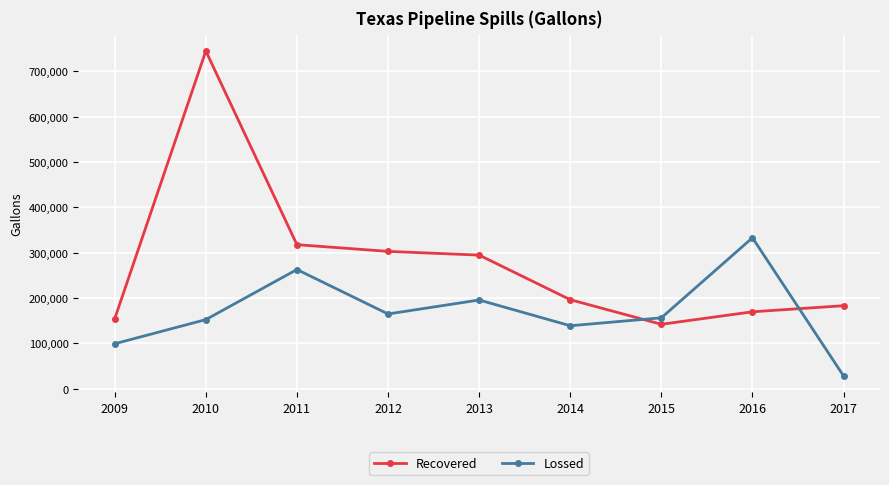

What is the value of the Lossed point at the 7th from the left?

156366